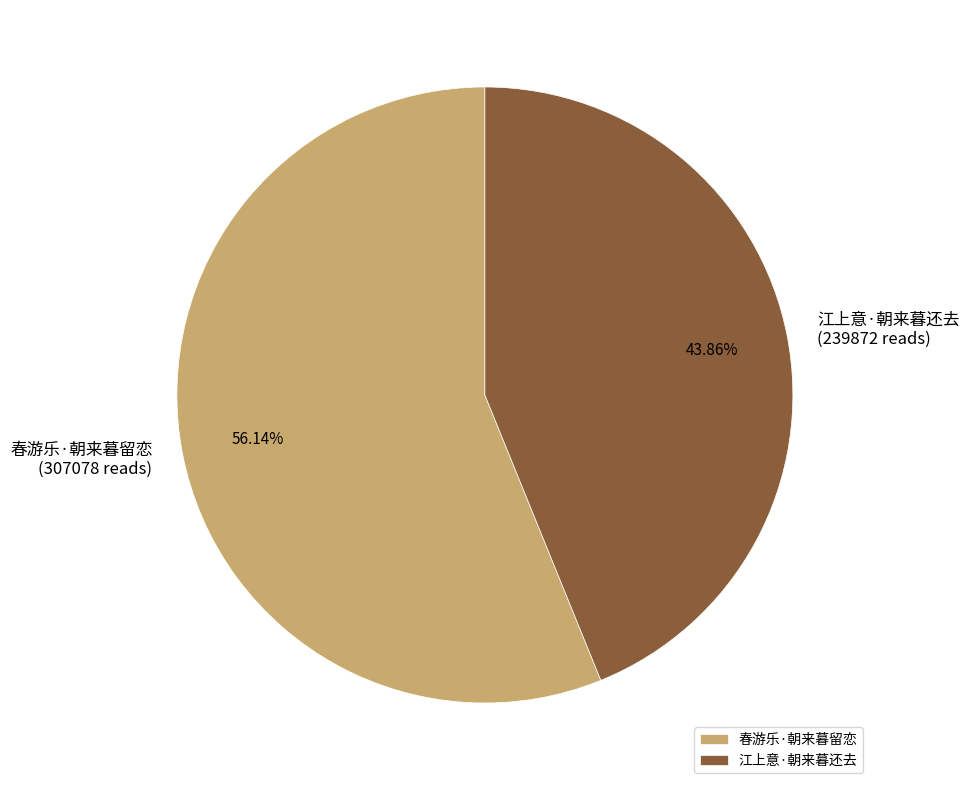

What percentage do 春游乐·朝来暮留恋 and 江上意·朝来暮还去 together represent?

100.0%